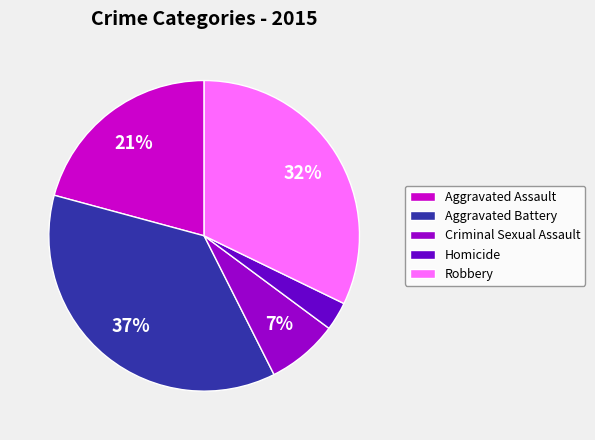

What is the largest slice in the pie chart?

Aggravated Battery